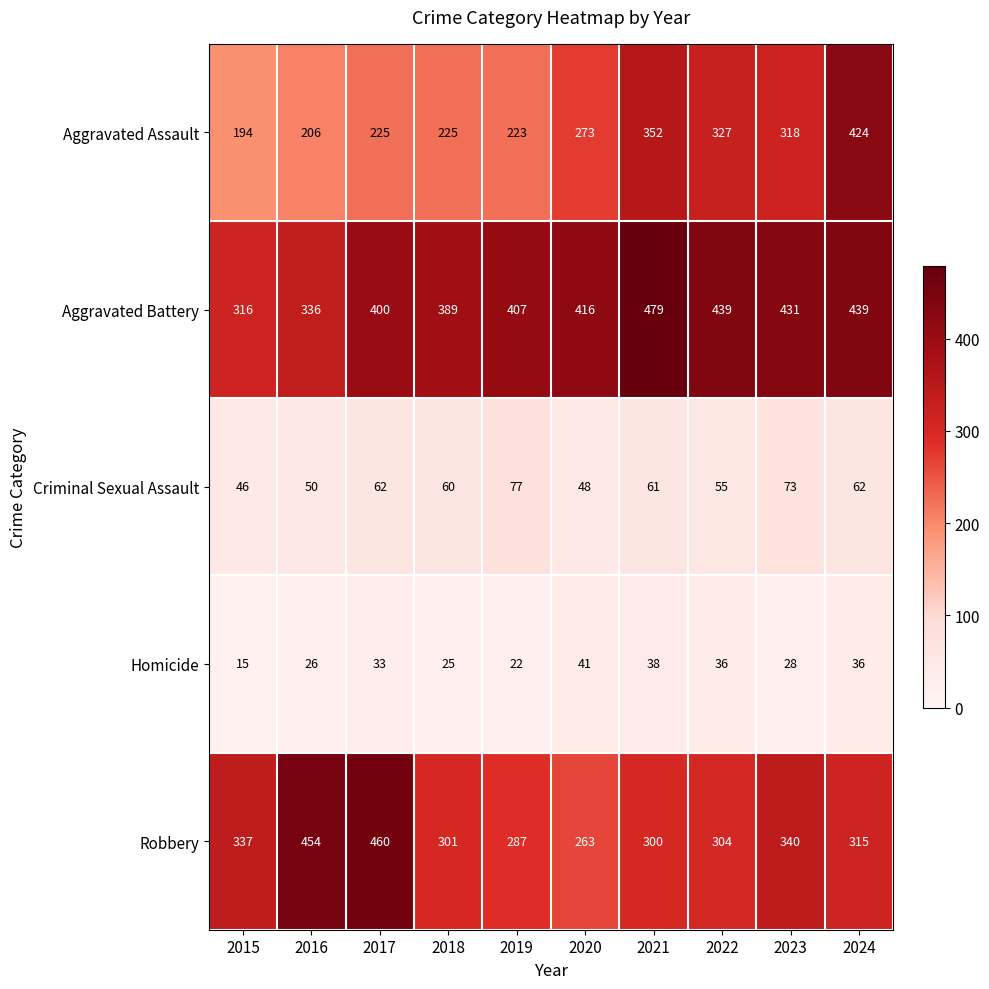

Rank the series by their maximum value, from highest to lowest.

Aggravated Battery, Robbery, Aggravated Assault, Criminal Sexual Assault, Homicide